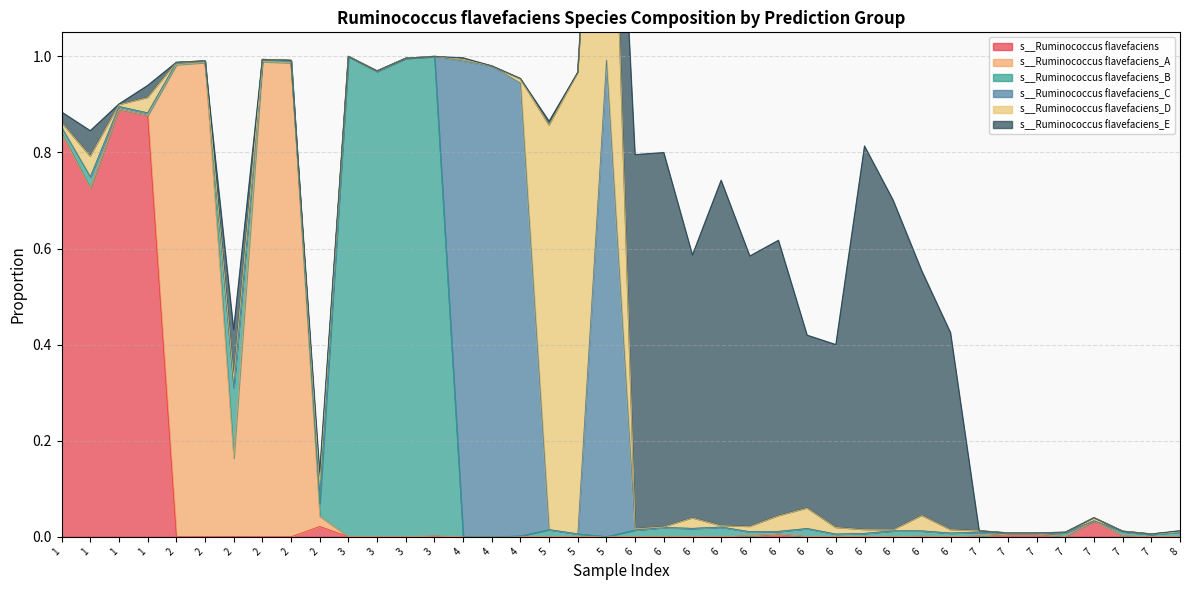

What is the difference between the second highest and second lowest values in the s__Ruminococcus flavefaciens_A series?

1.0